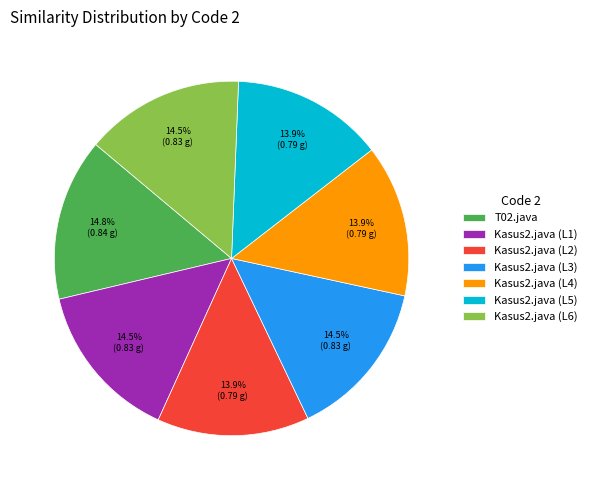

Is there a majority slice in this chart?

No